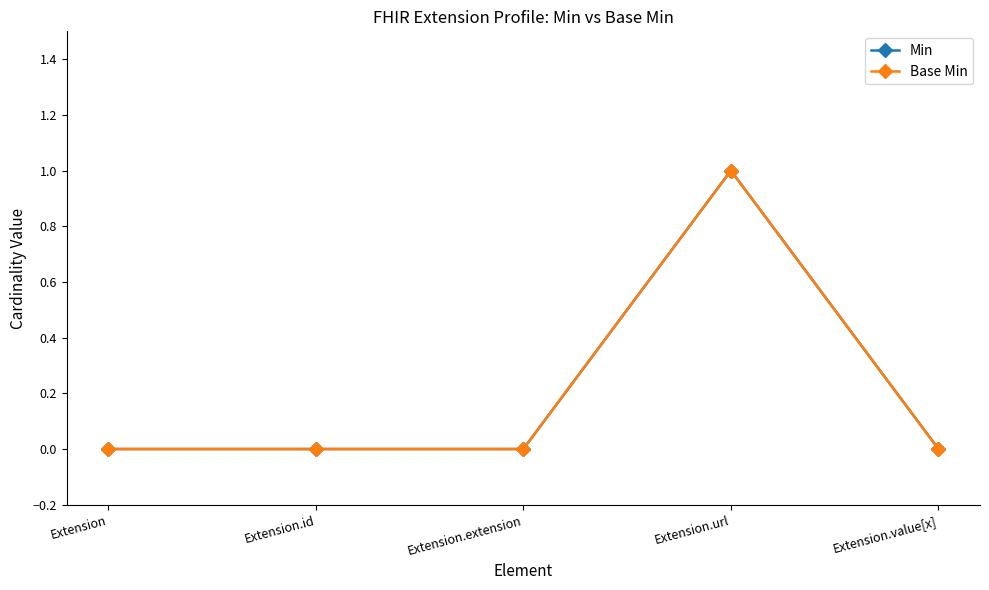

Is this an area chart (filled region under the line)?

No